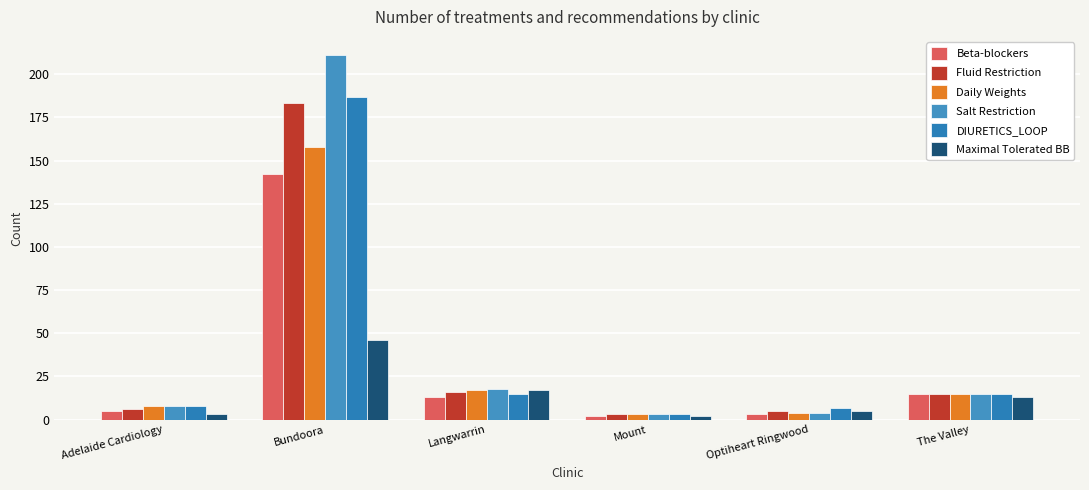

Where is Daily Weights nearest to the value 80?

Langwarrin